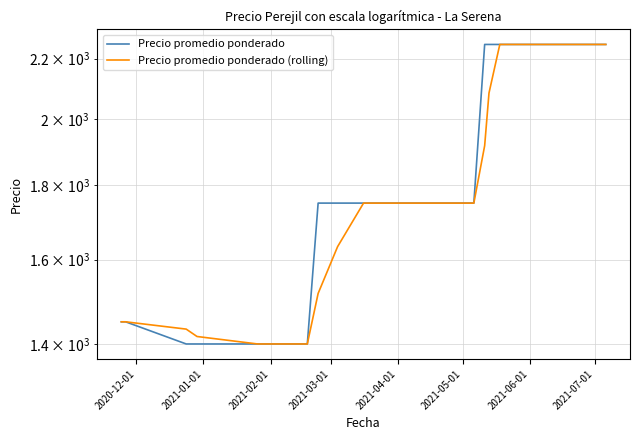

How many data points in Precio promedio ponderado are less than 1750?

11